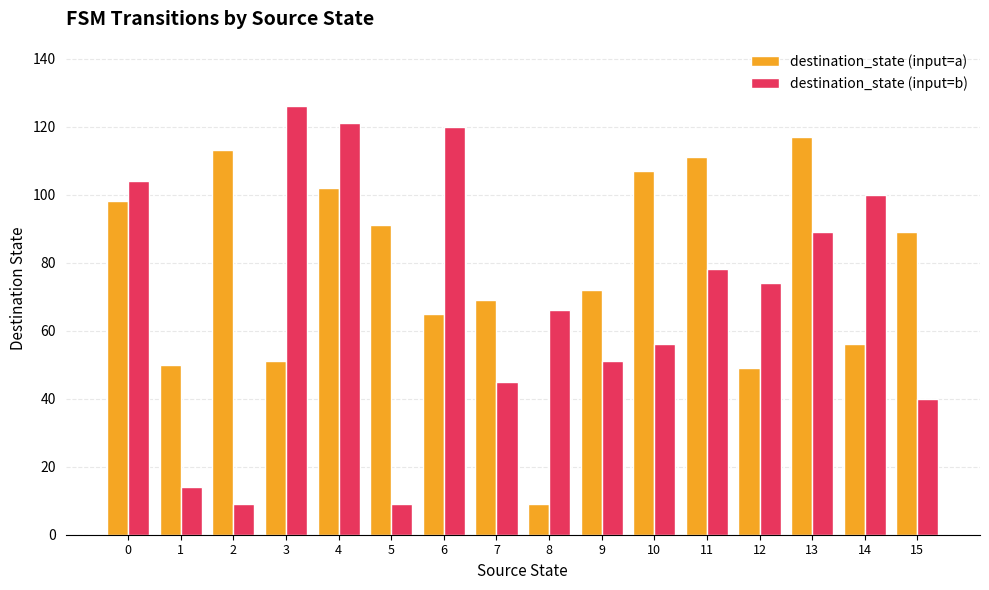

How many groups of bars are there?

16